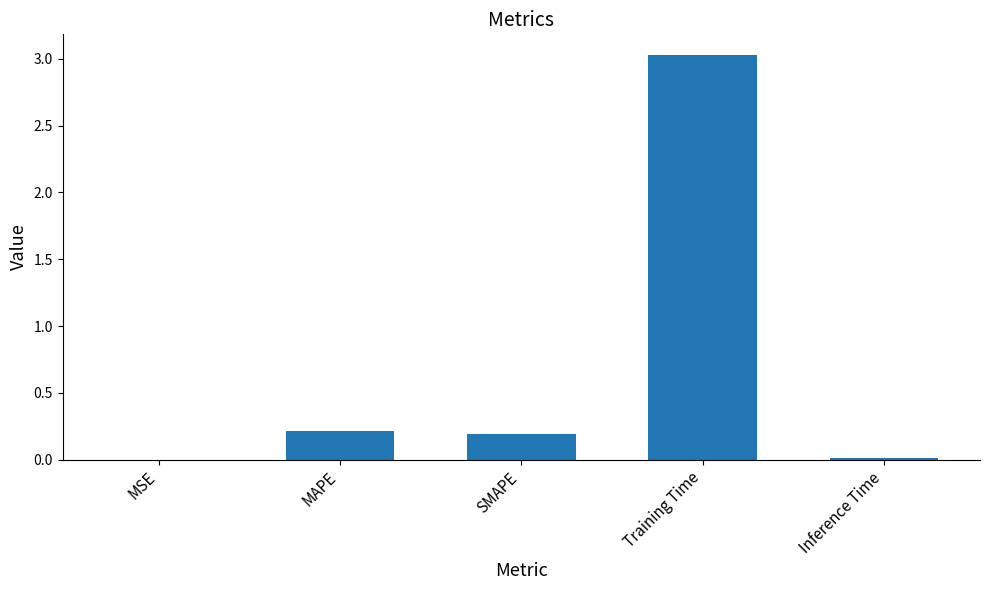

At which category does the chart reach its peak across all series?

Training Time